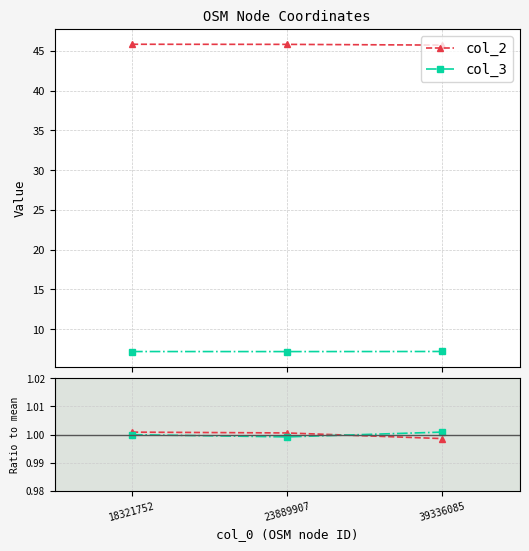

Count the number of data series in this chart.

2